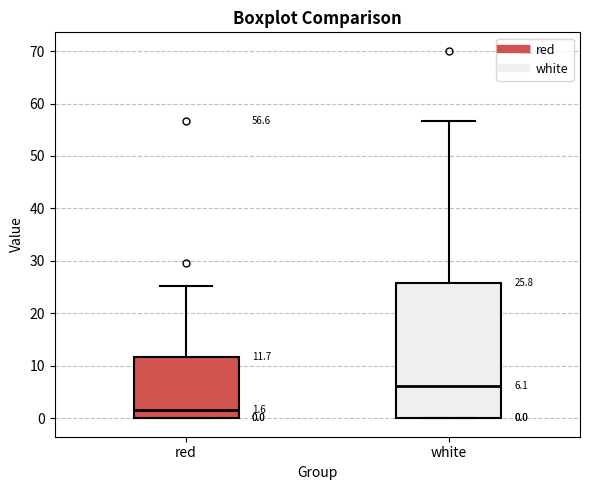

Comparing the boxes themselves (not the whiskers), which one is the tallest?

white